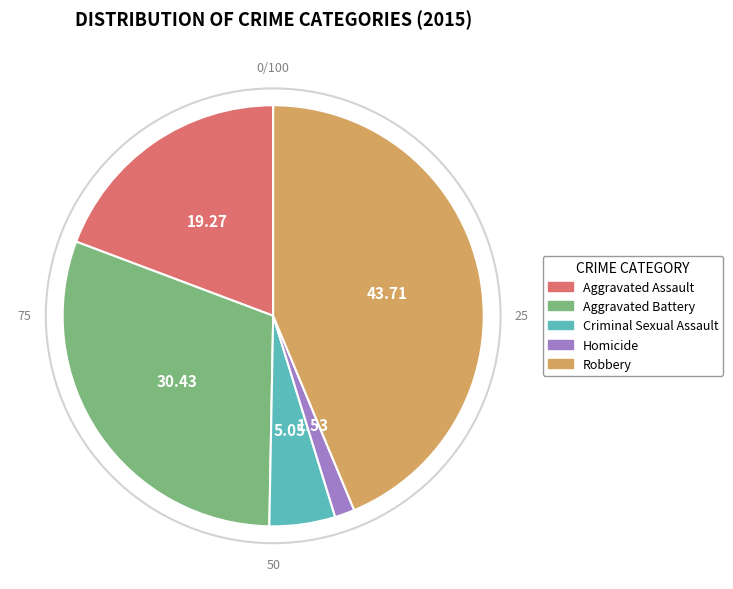

Between Aggravated Assault and Homicide, which is larger?

Aggravated Assault